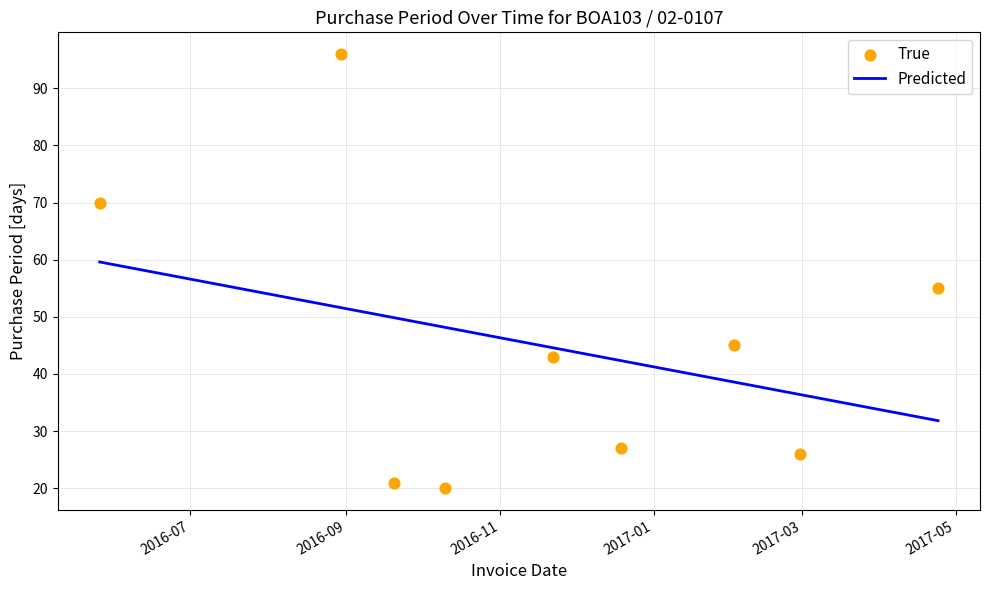

At how many categories does at least one series exceed 90?

1